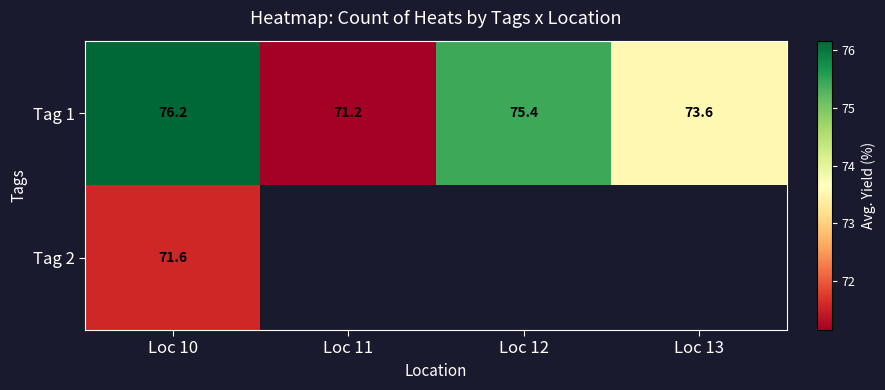

How many data points in Tag 1 are less than 75?

2